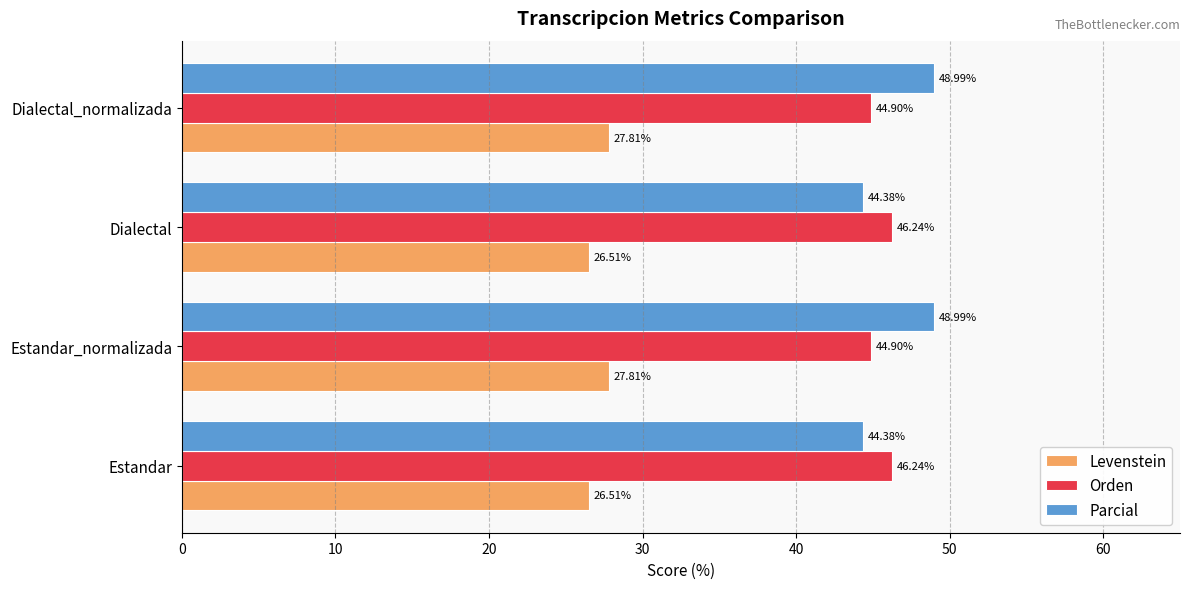

What is the average value of the Parcial series?

46.7